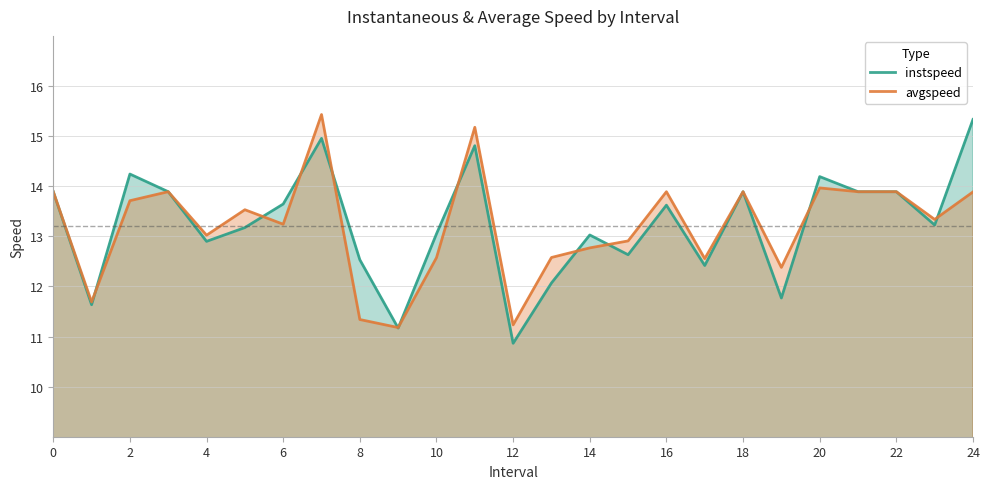

At 2, list the series in order from largest to smallest.

instspeed, avgspeed